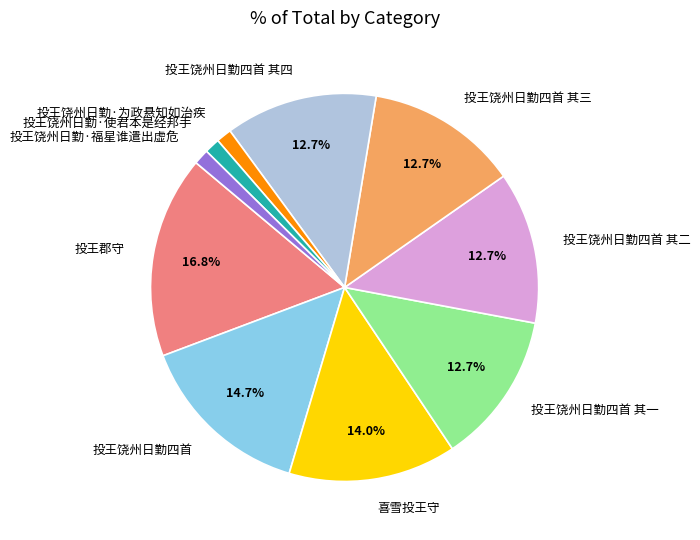

Count the number of slices in the pie.

10